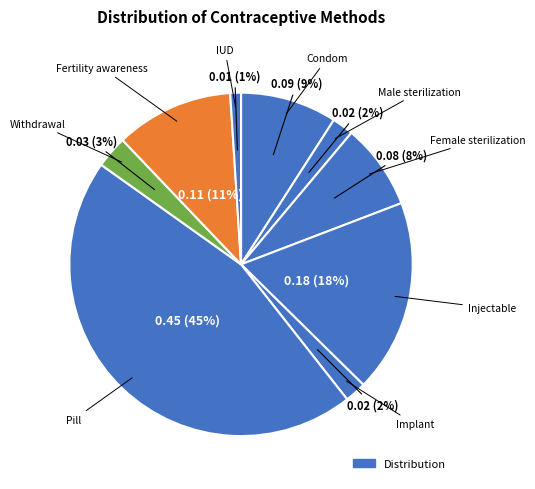

Count the number of slices in the pie.

9